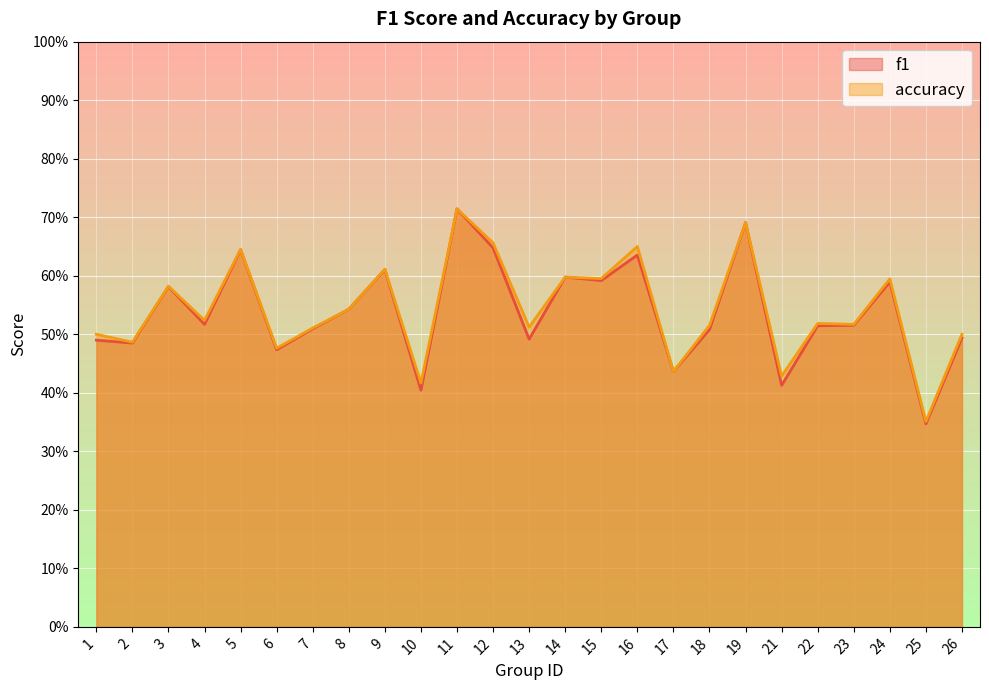

Which category has the highest value across all series?

11